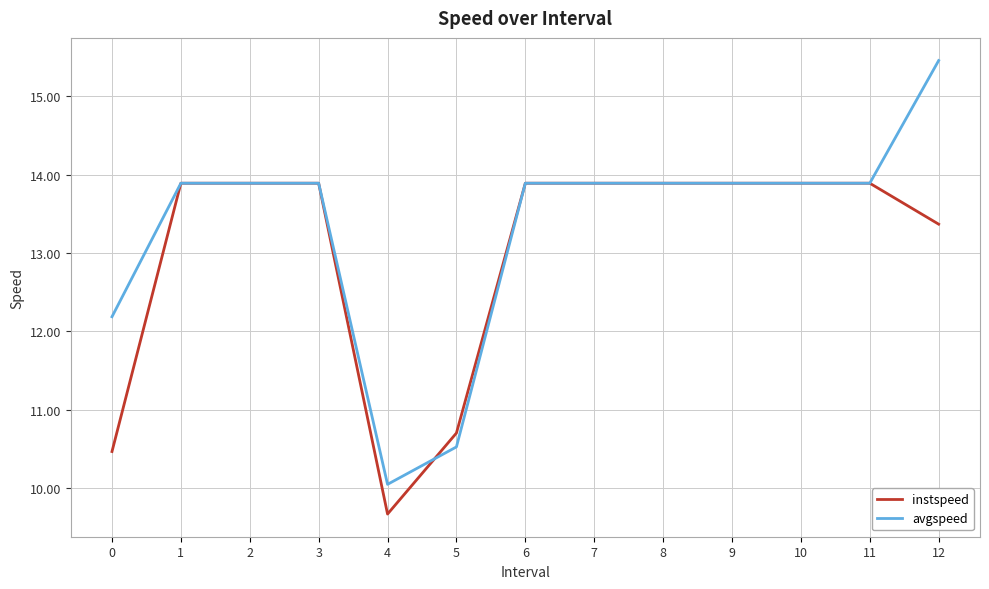

How many lines are shown in the chart?

2